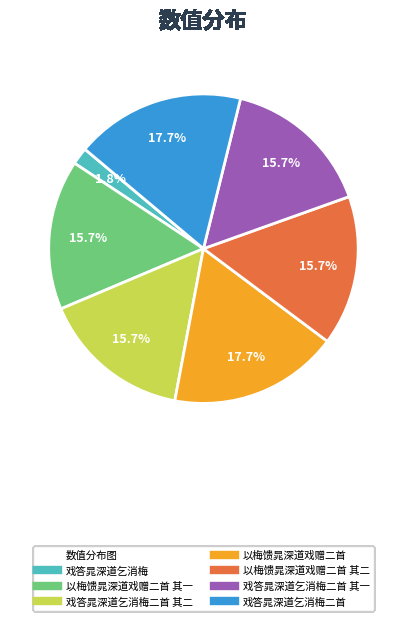

Is there a majority slice in this chart?

No